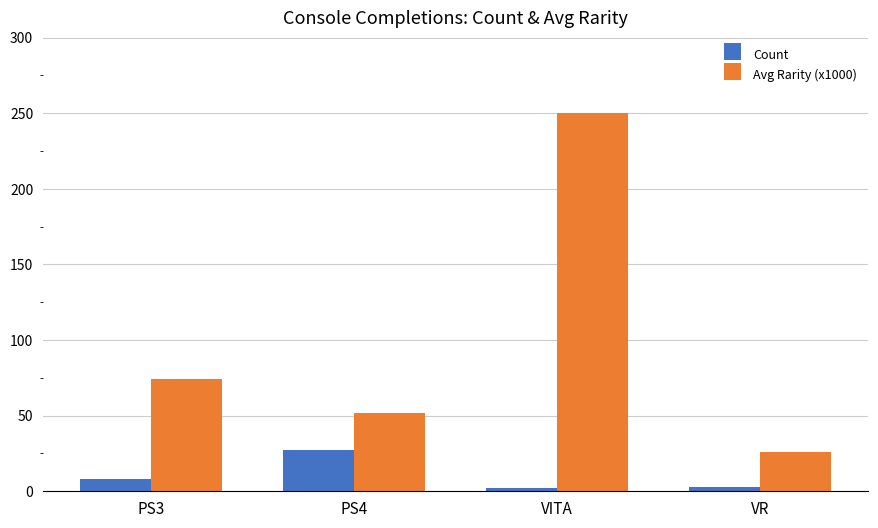

What is the total value across all series at PS3?

82